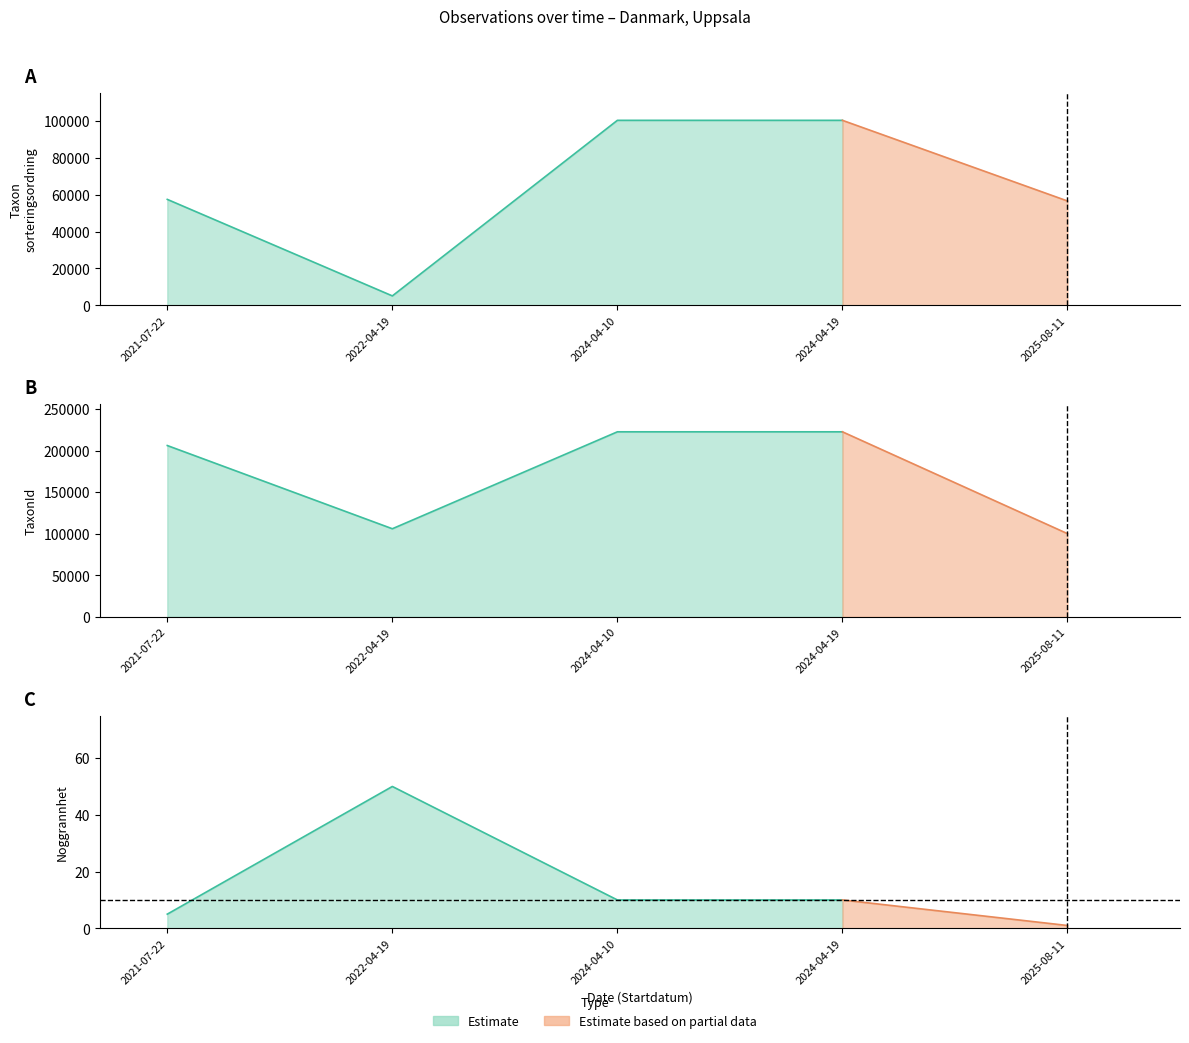

True or false: TaxonId and Noggrannhet intersect in this chart.

False